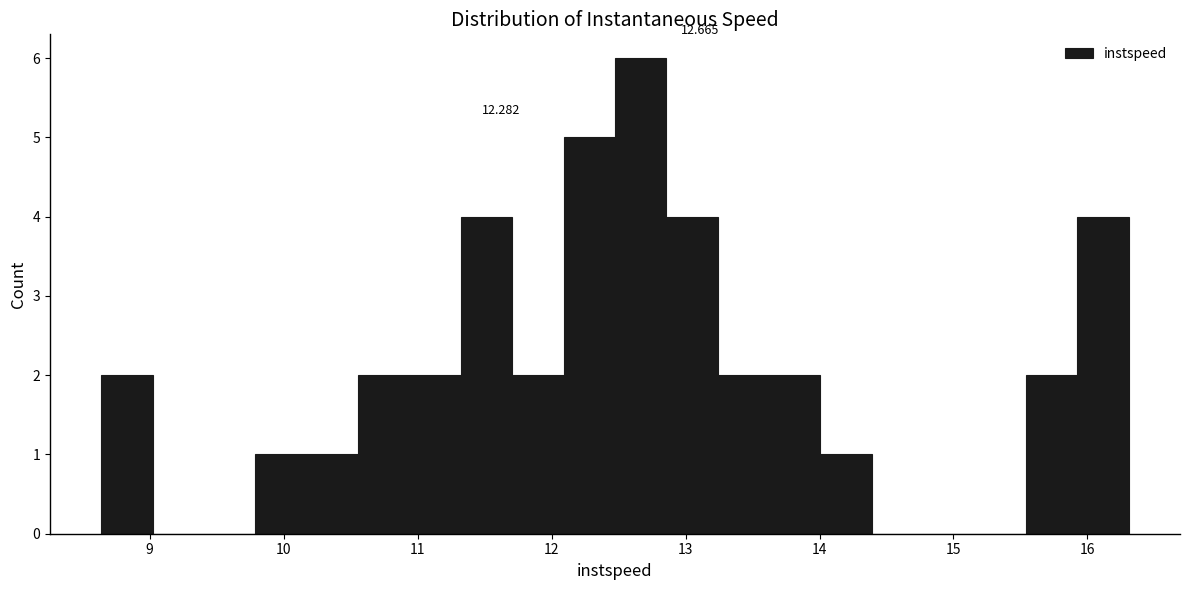

Around what value on the x-axis is the tallest bar? Give the approximate position of its centre, as read against the axis.

12.7